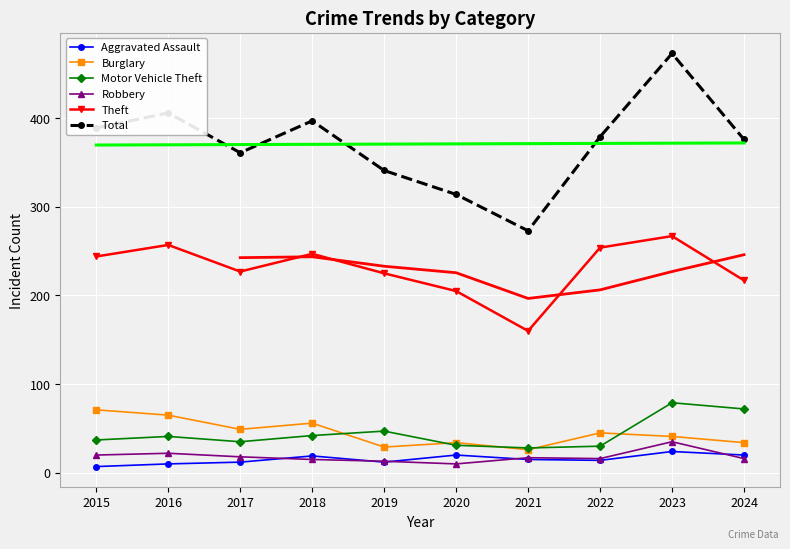

The value of Motor Vehicle Theft at 2020 is 8. True or false?

False